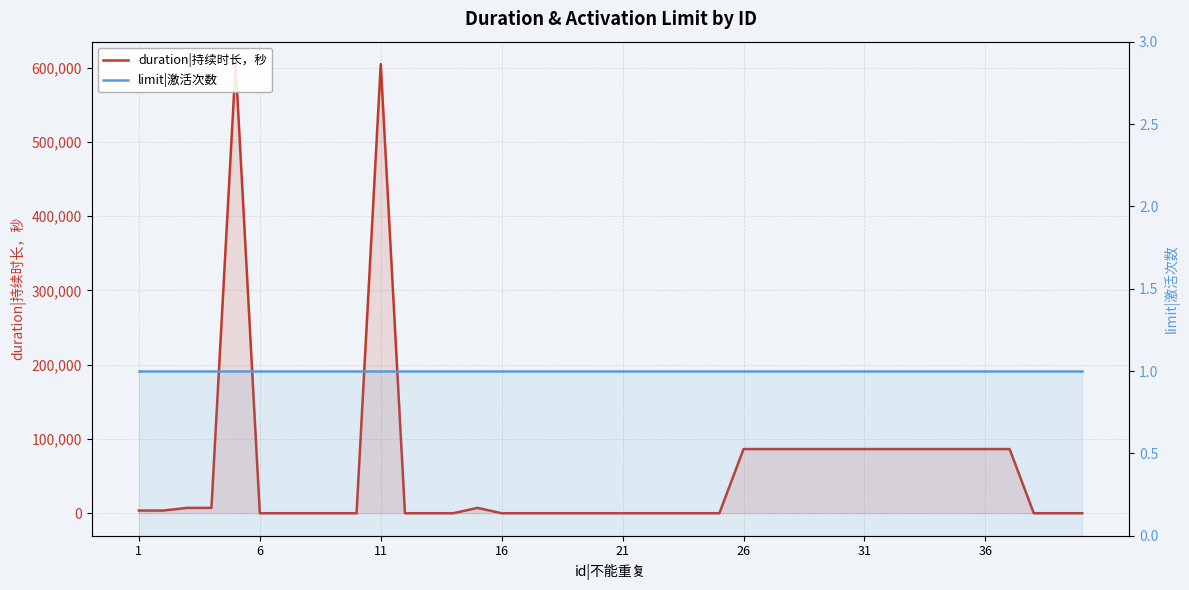

What is the maximum value for limit|激活次数?

1